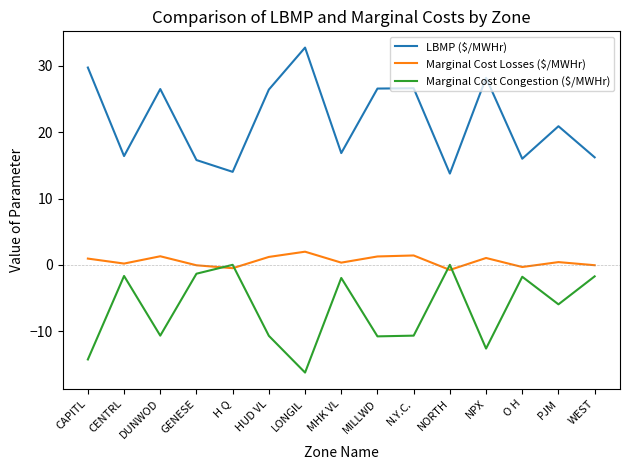

Which series has the largest range (max minus min)?

LBMP ($/MWHr)